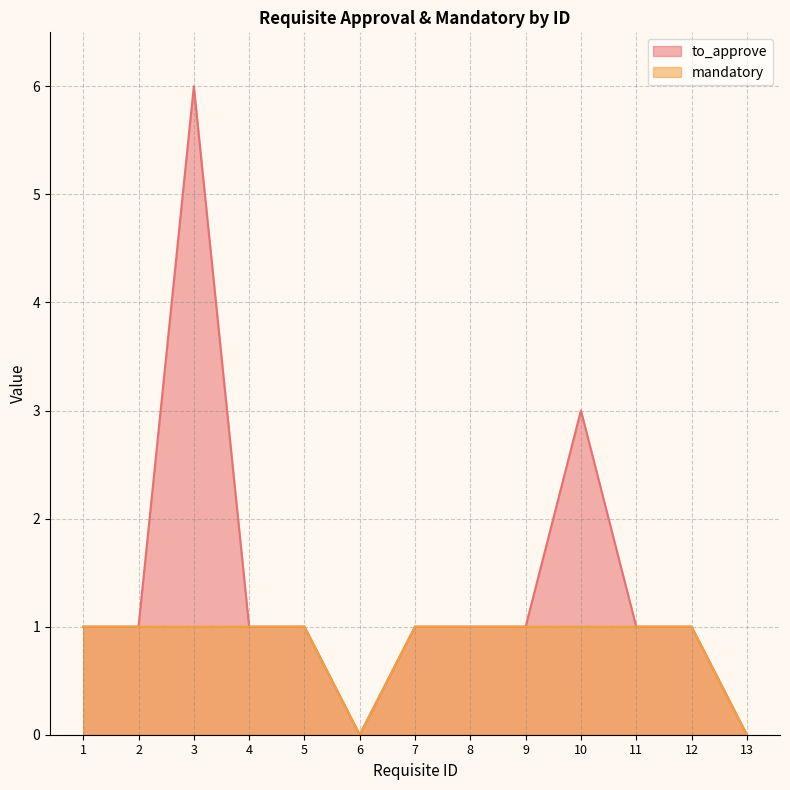

At which category is the sum across all series the highest?

3